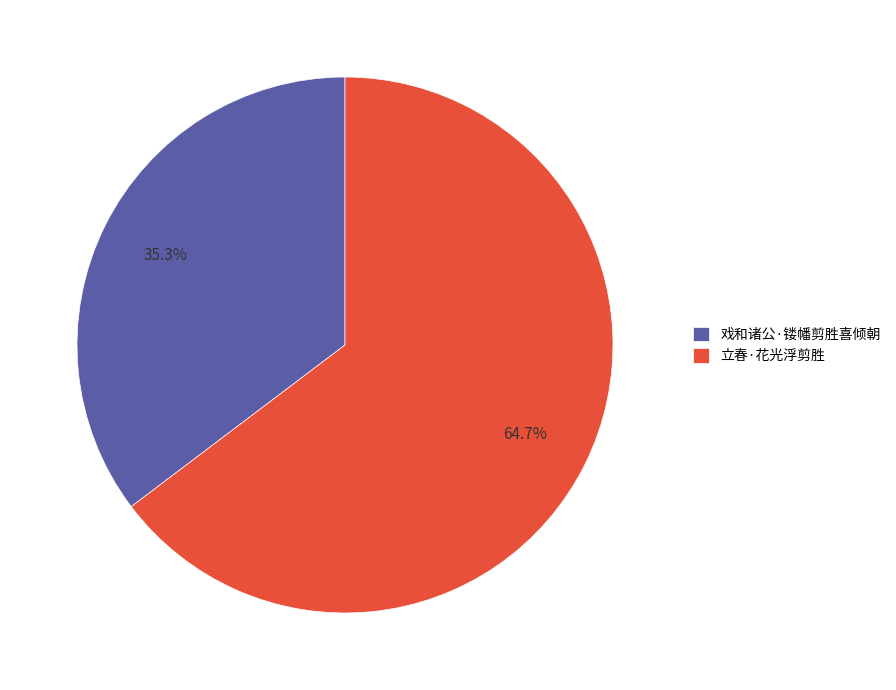

To the nearest percent, what percentage of the pie is 立春·花光浮剪胜?

65%